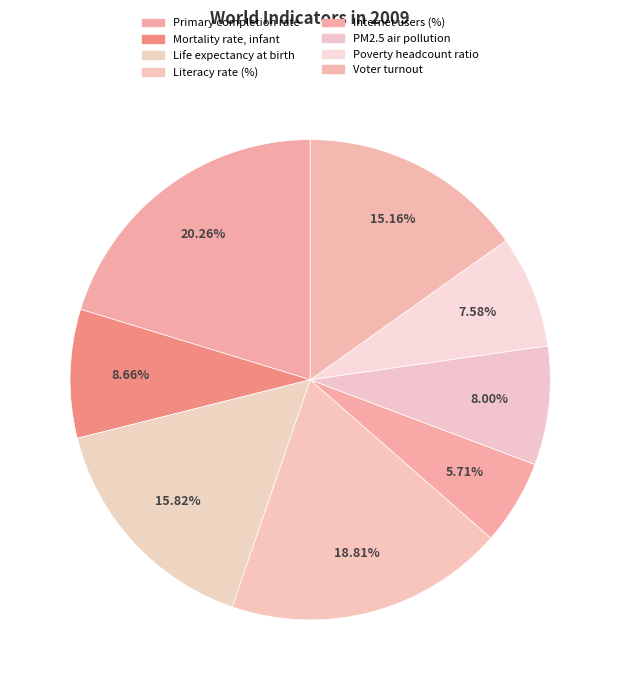

How many segments does this pie chart have?

8